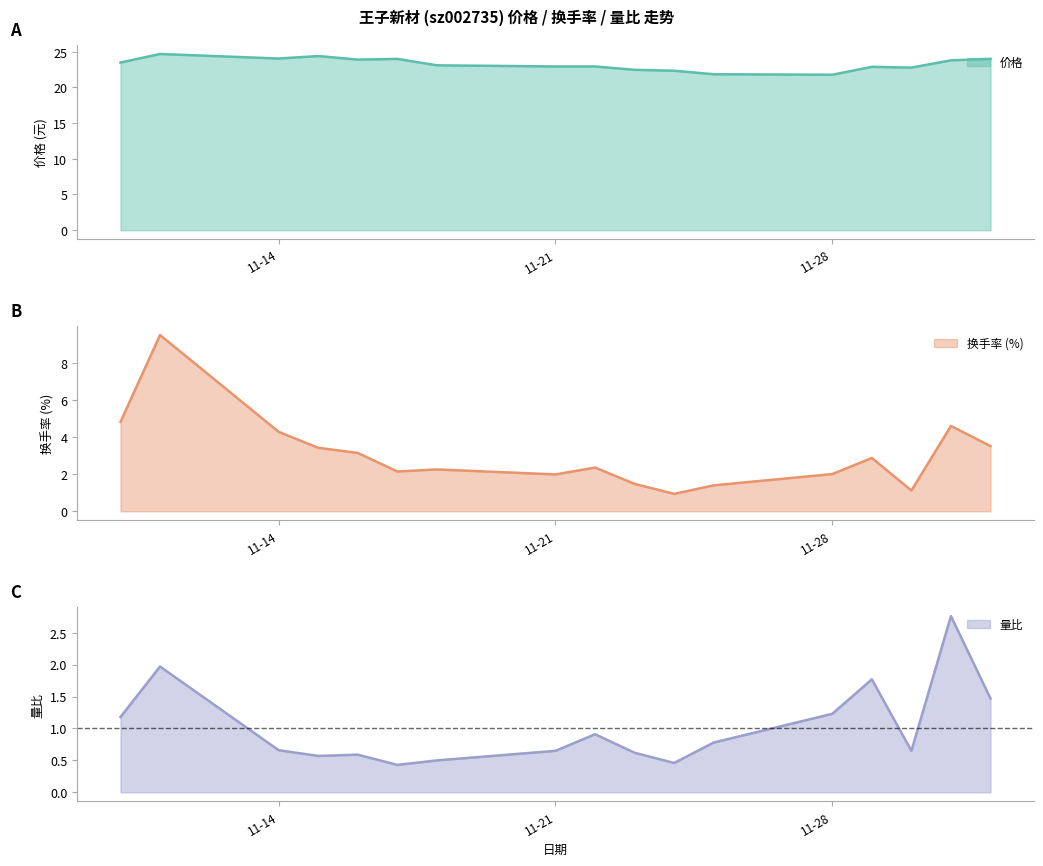

What is the value of the 价格 point at the 7th from the left?

23.1